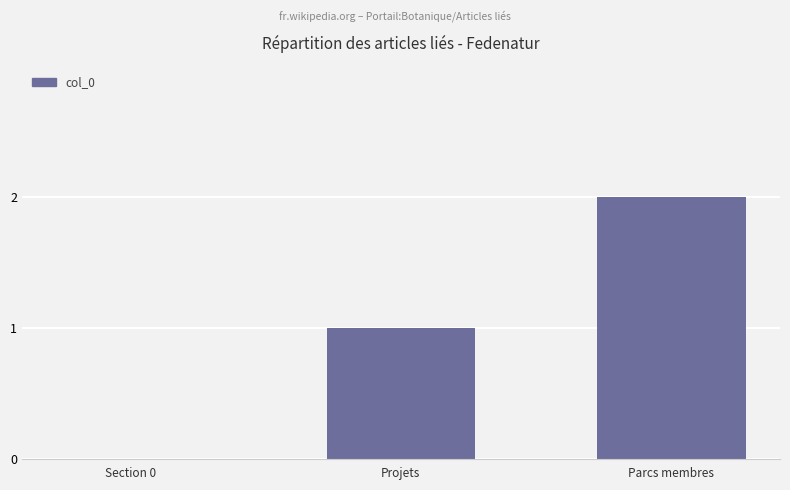

What is the change in value from Projets to Parcs membres?

+1